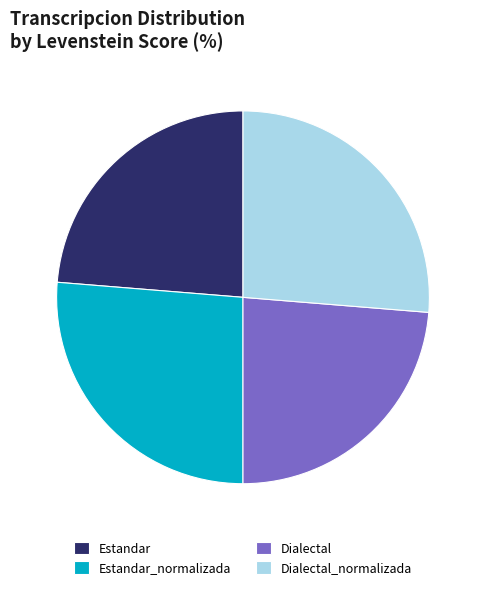

Is it true that Estandar is 24% of the pie?

True